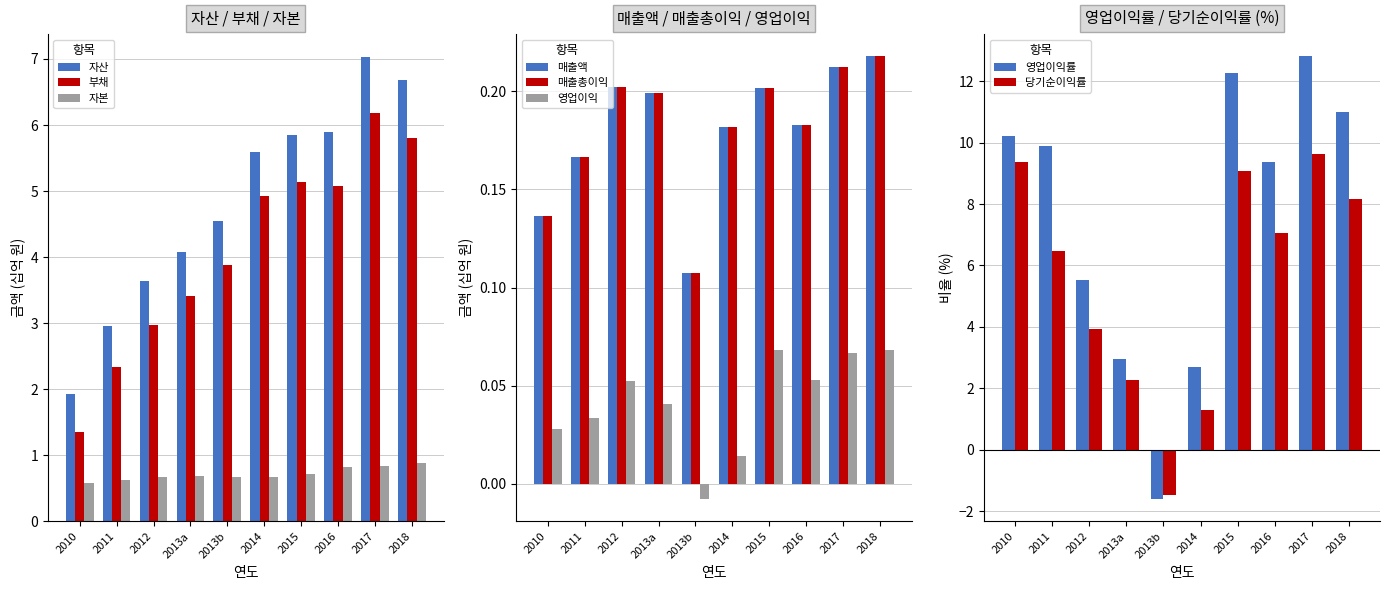

What is the difference between the 부채 values at 2017 and 2011?

3.8